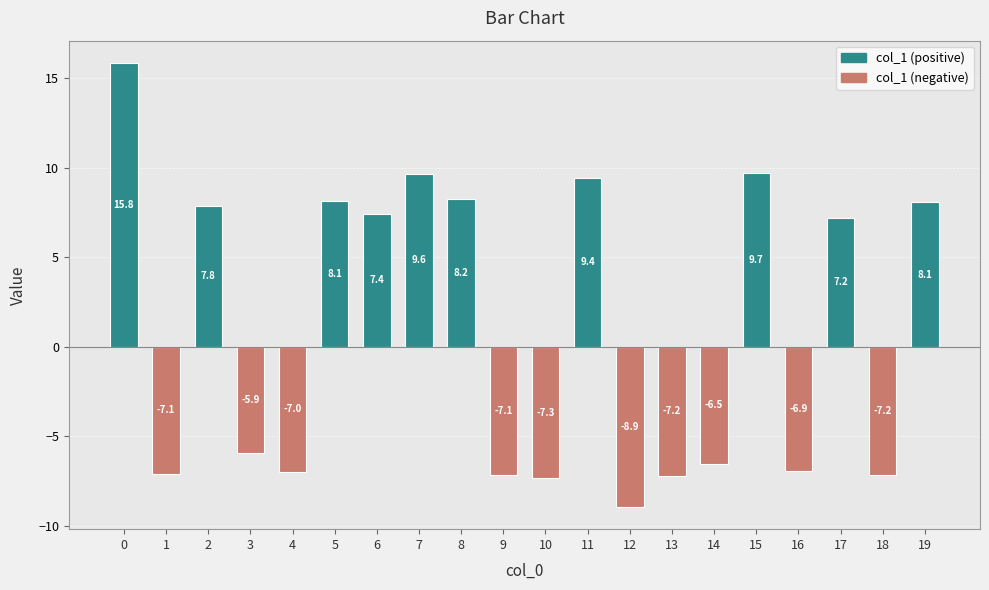

What is the approximate value at 1?

-7.1